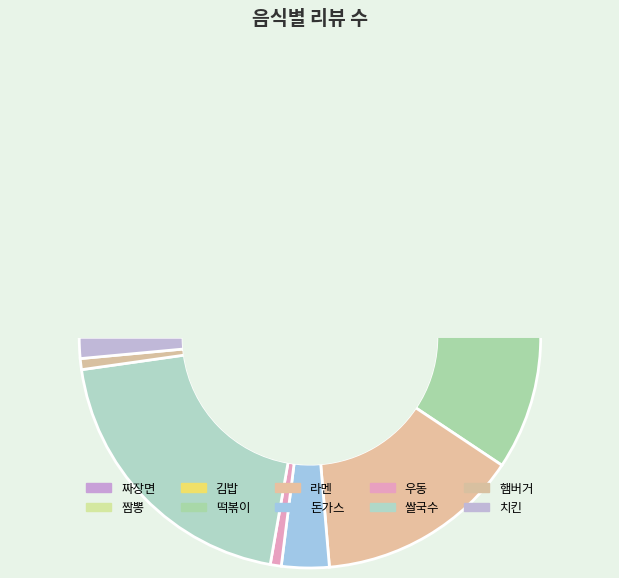

How many segments does this pie chart have?

10